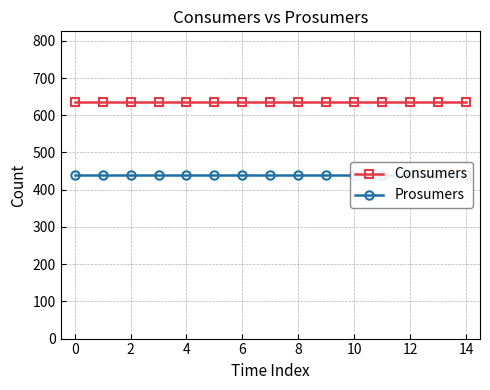

At how many categories does at least one series exceed 596?

15